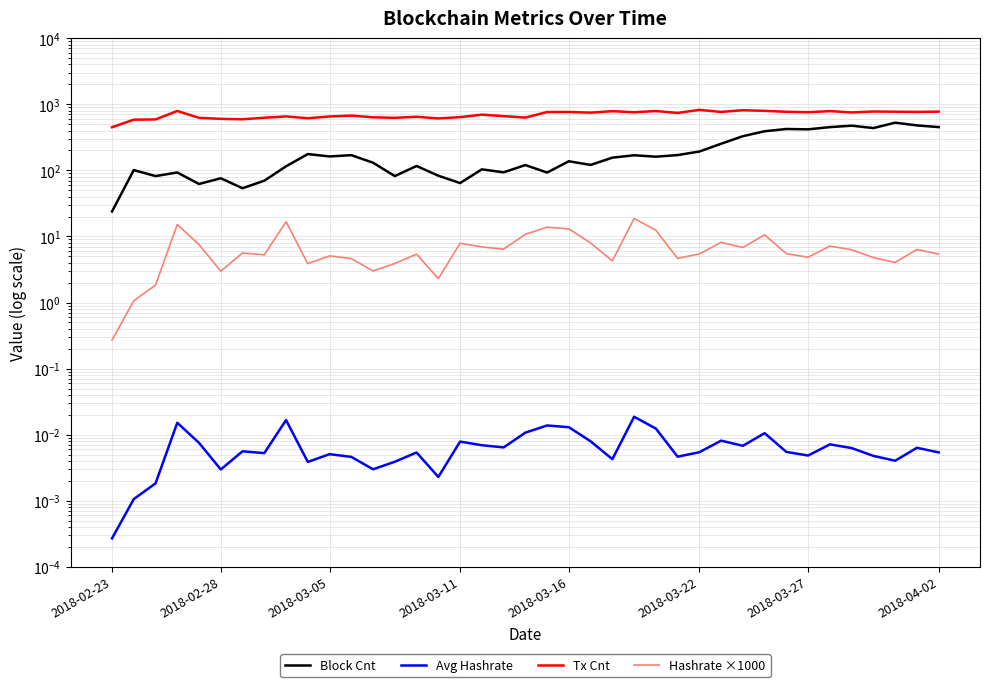

True or false: Hashrate ×1000 has a value of 5.1 at 12.

False